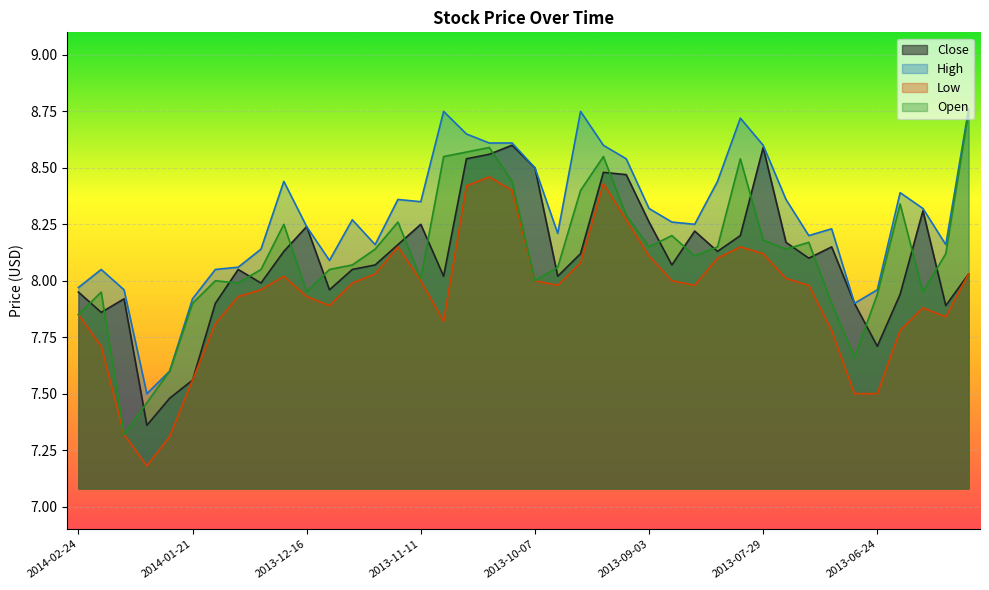

What is the sum of the Low values at 2013-10-07 and 2014-02-18?

15.7